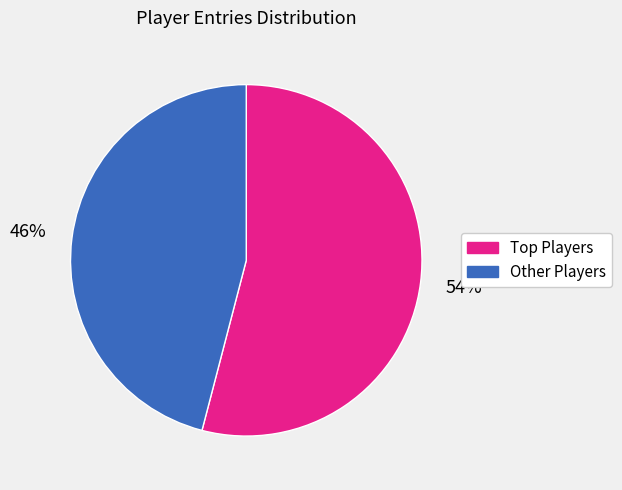

To the nearest percent, what is the average slice percentage?

50%